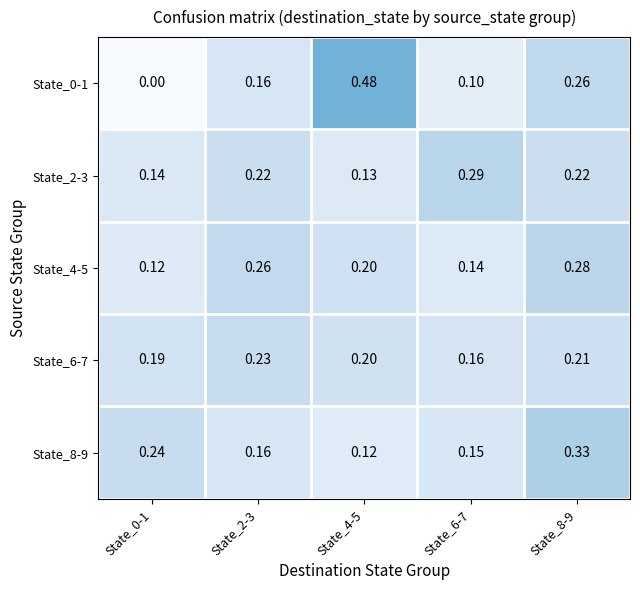

Is the value of State_0-1 at State_2-3 greater than the value of State_2-3 at State_8-9?

No